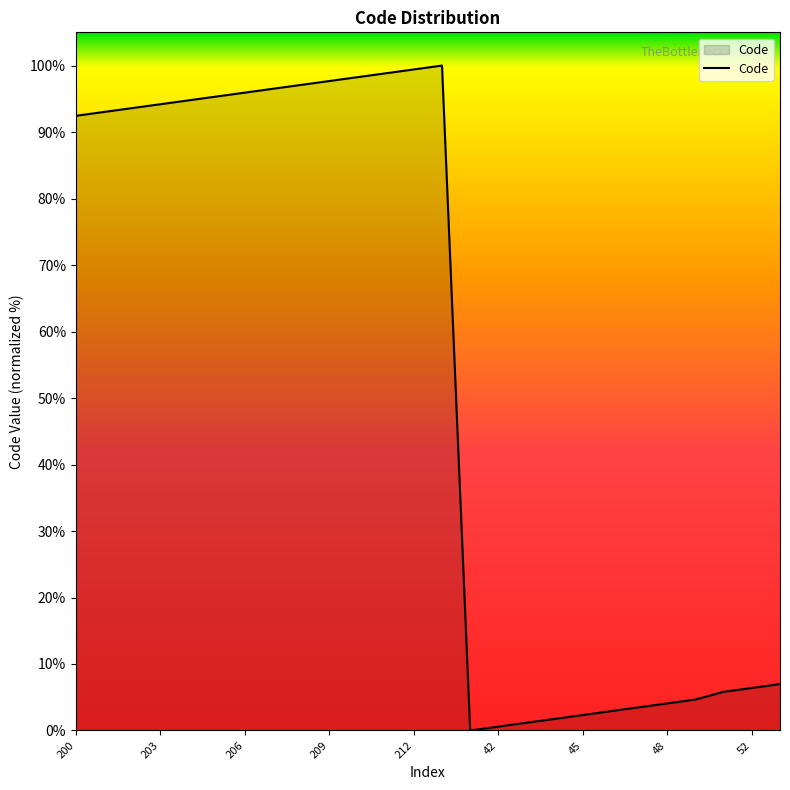

What is the difference between the maximum and minimum values?

100.0